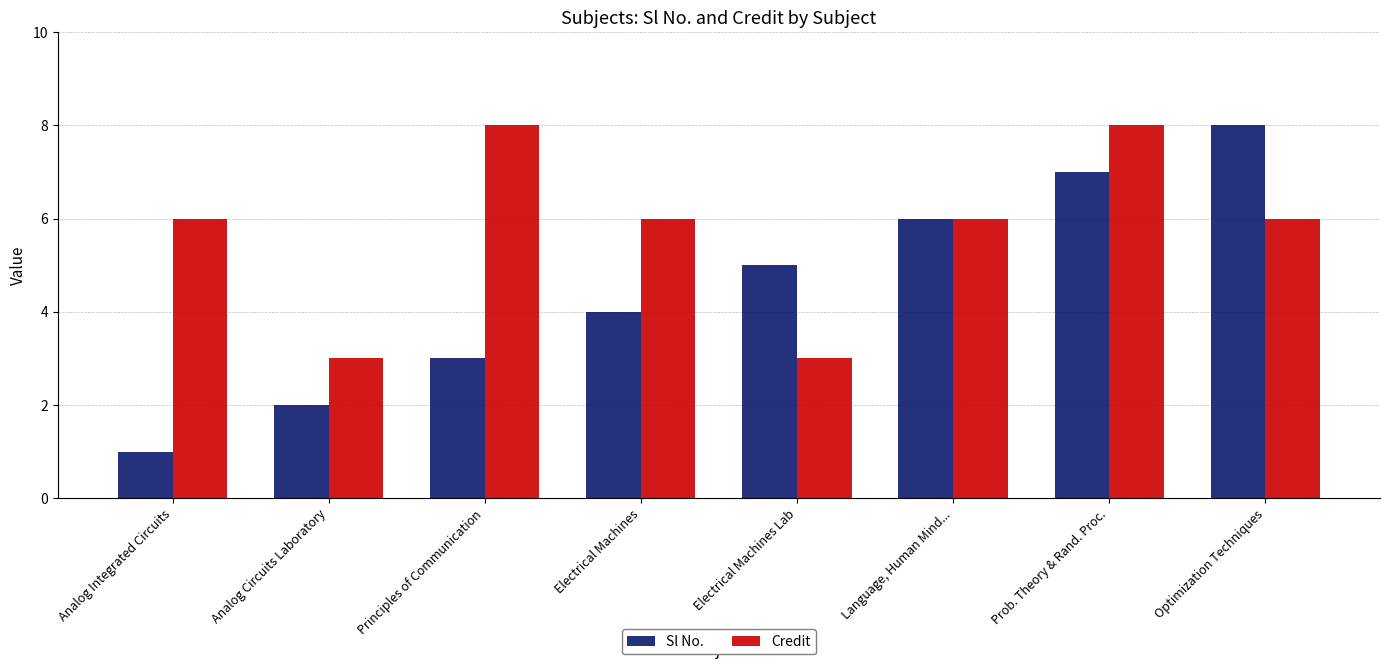

What is the label of the 7th bar from the right?

Analog Circuits Laboratory